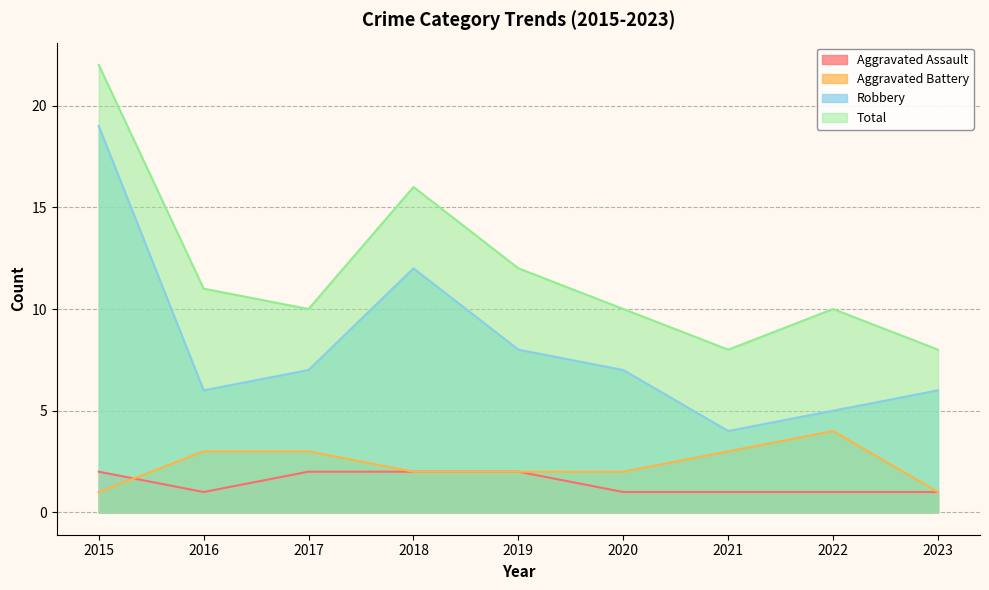

What is the sum of the Aggravated Assault values at 2017 and 2021?

3